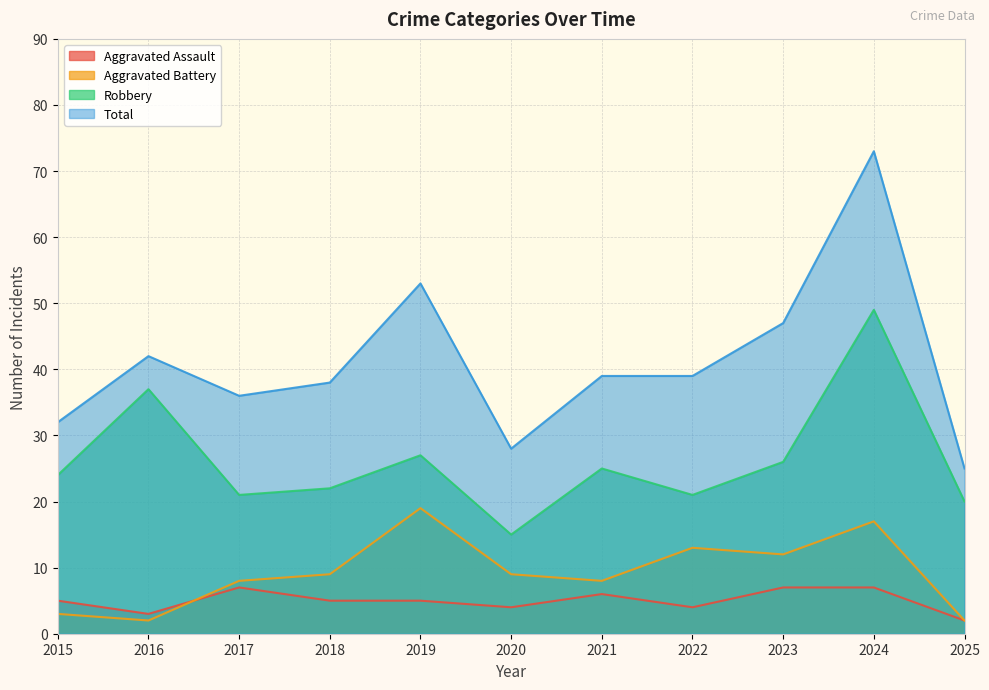

Reading left to right, transcribe all the data shown in this chart.

Aggravated Assault: 2015=5	2016=3	2017=7	2018=5	2019=5	2020=4	2021=6	2022=4	2023=7	2024=7	2025=2
Aggravated Battery: 2015=3	2016=2	2017=8	2018=9	2019=19	2020=9	2021=8	2022=13	2023=12	2024=17	2025=2
Robbery: 2015=24	2016=37	2017=21	2018=22	2019=27	2020=15	2021=25	2022=21	2023=26	2024=49	2025=20
Total: 2015=32	2016=42	2017=36	2018=38	2019=53	2020=28	2021=39	2022=39	2023=47	2024=73	2025=25